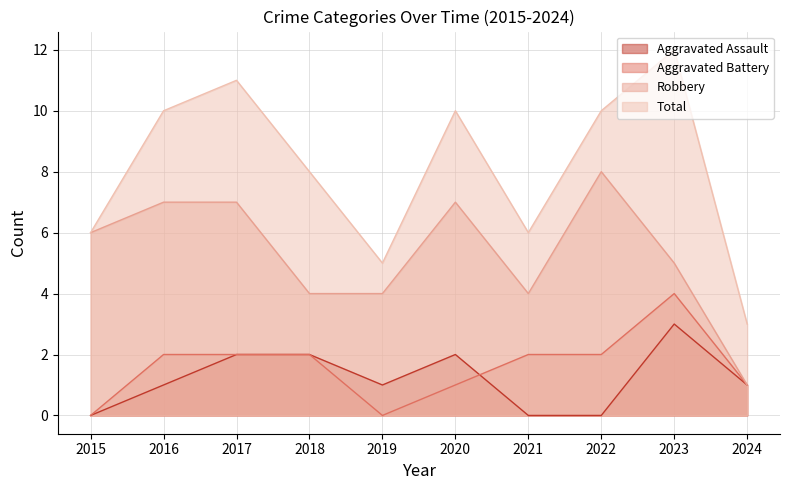

Between 2023 and 2021, which is larger?

2023